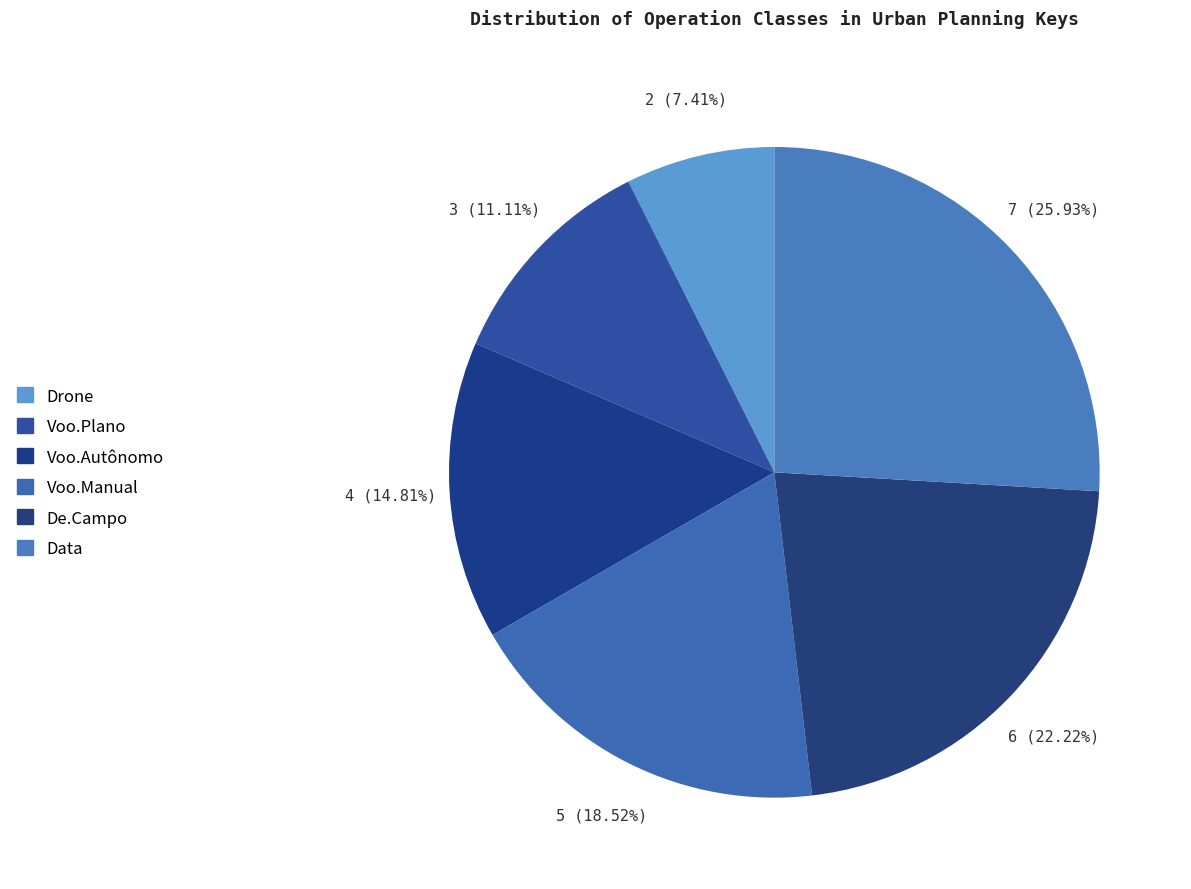

To the nearest percent, what is the average slice percentage?

17%